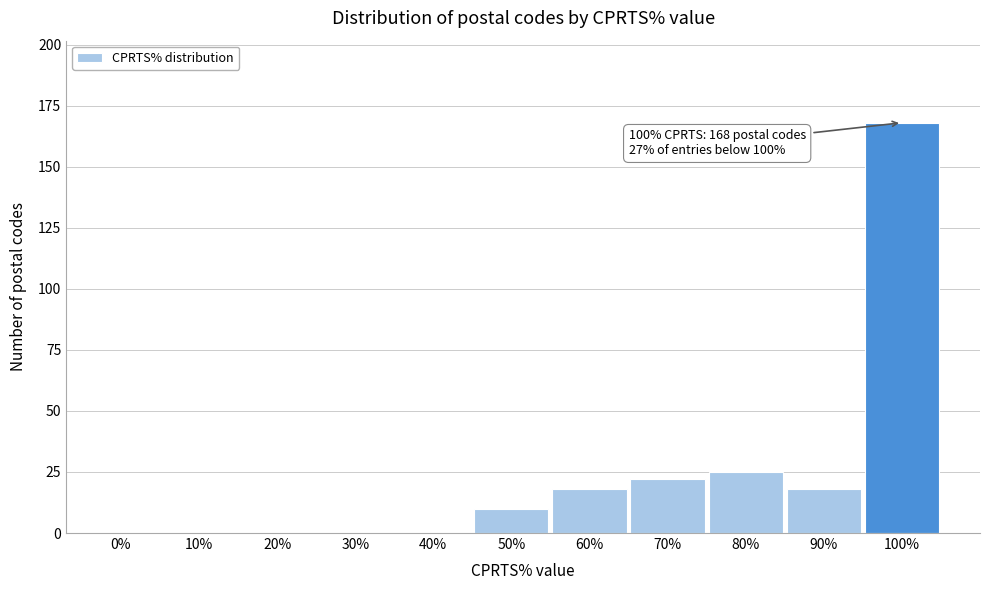

Reading right to left, extract all data points from this chart.

100%=168	90%=18	80%=25	70%=22	60%=18	50%=10	40%=0	30%=0	20%=0	10%=0	0%=0